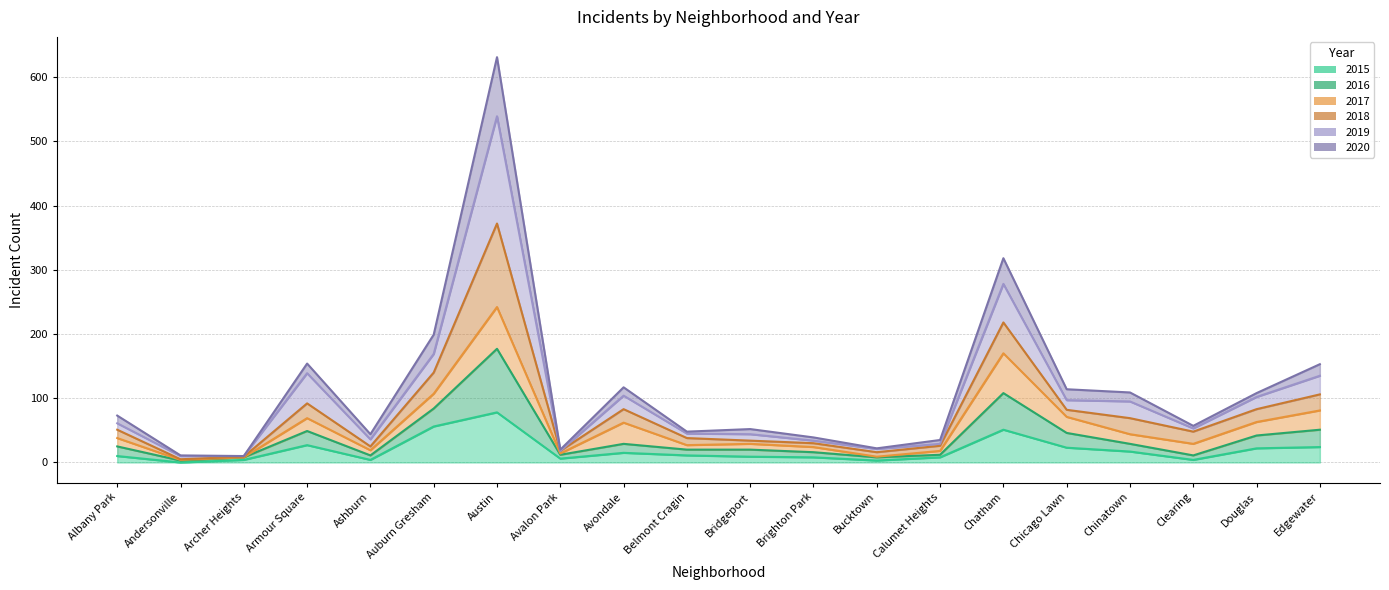

The 2018 series shows 27 at Avalon Park. True or false?

False